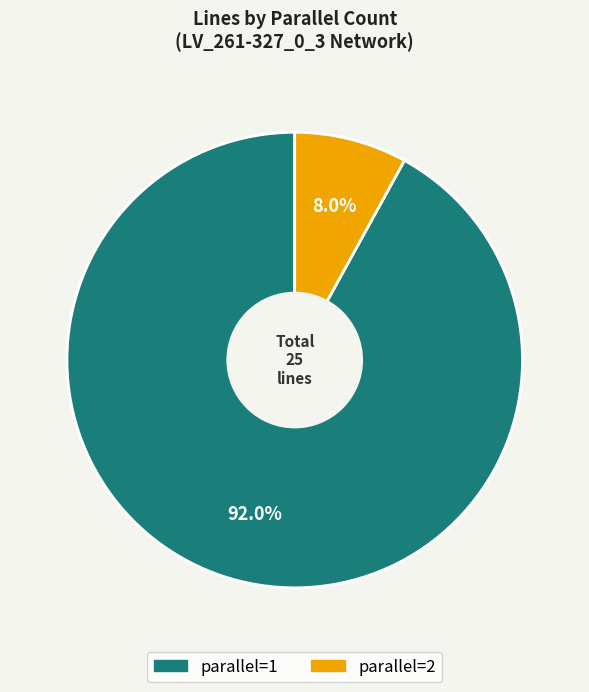

Count the number of slices in the pie.

2